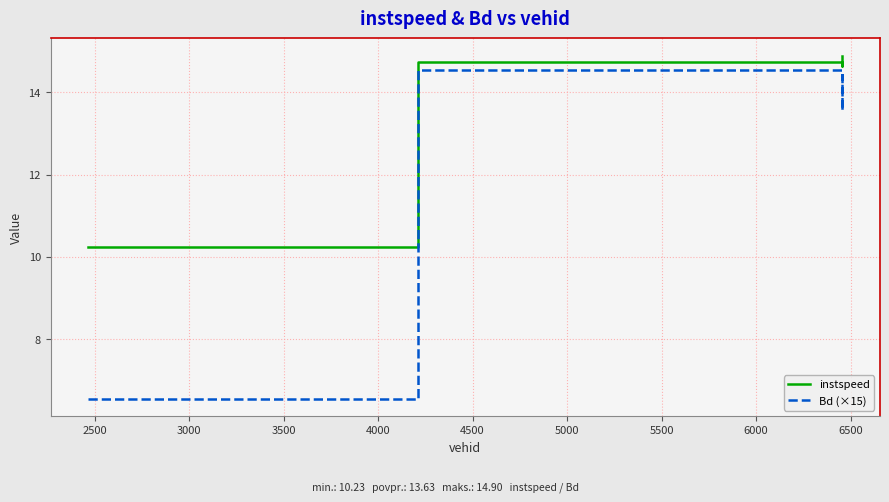

Which series has the widest spread of values?

Bd (×15)